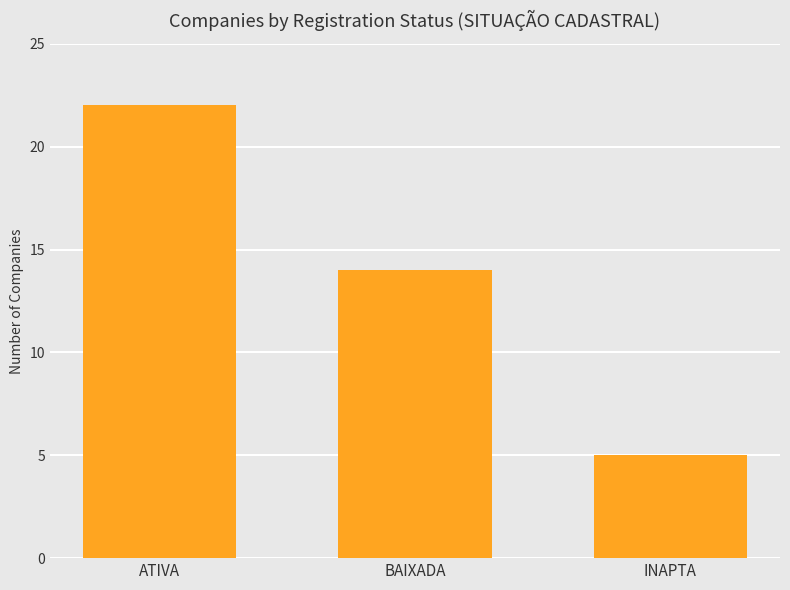

Reading left to right, extract all data points from this chart.

ATIVA=22	BAIXADA=14	INAPTA=5